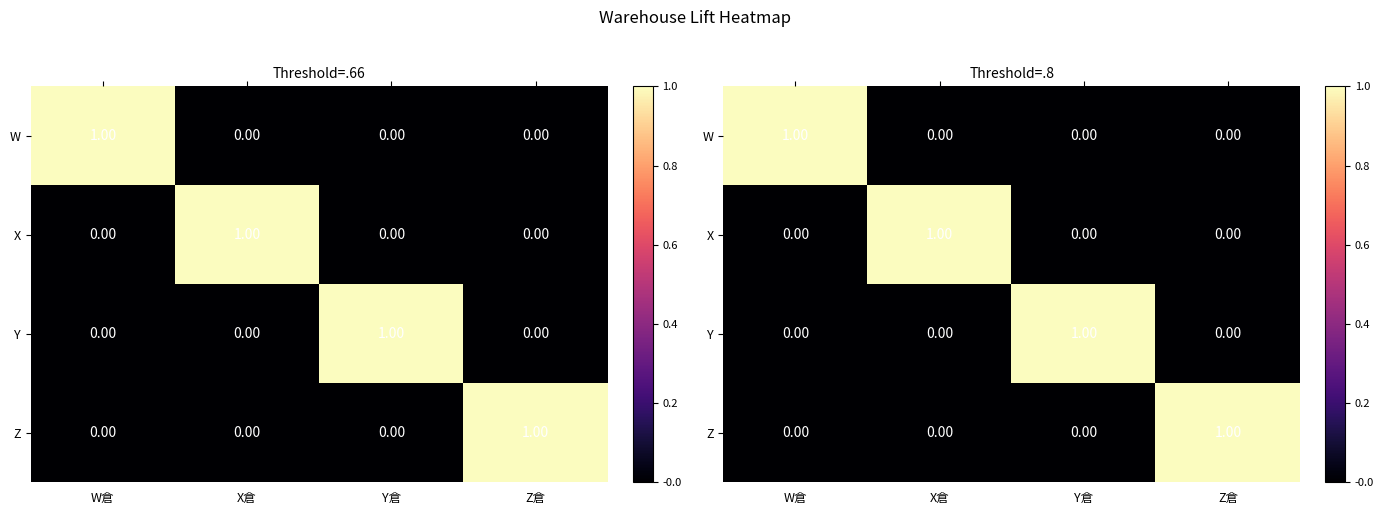

How many data points does each series have?

4